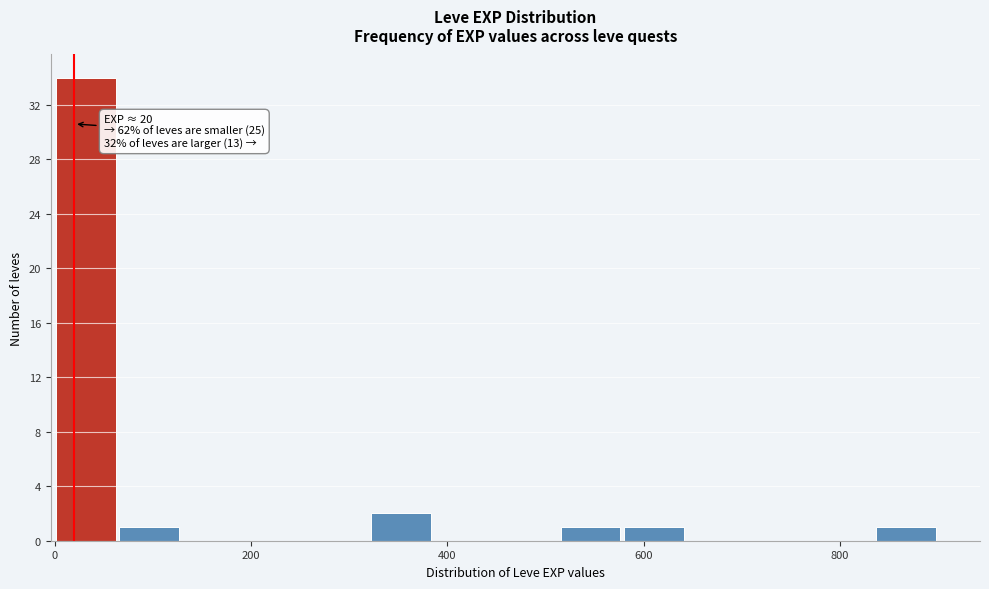

Around what value on the x-axis is the tallest bar? Give the approximate position of its centre, as read against the axis.

40